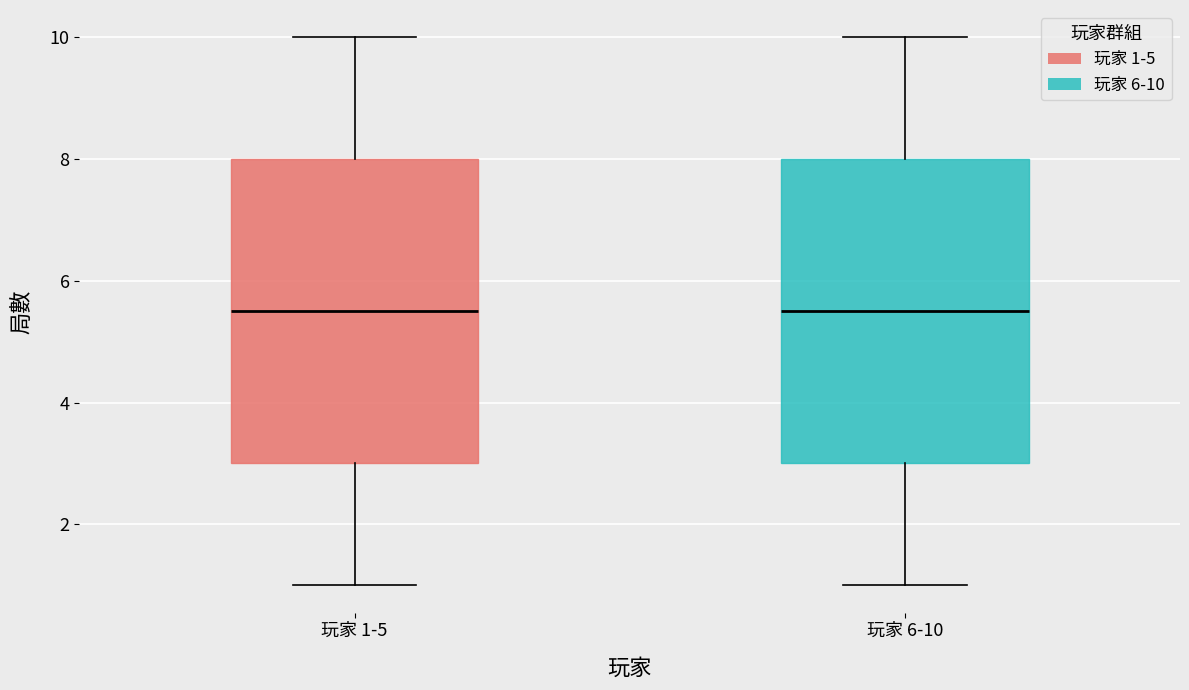

Where does the lower whisker of the box for 玩家 1-5 end on the y-axis? The values are not printed on the chart, so give them approximately, as read against the axis.

1.0